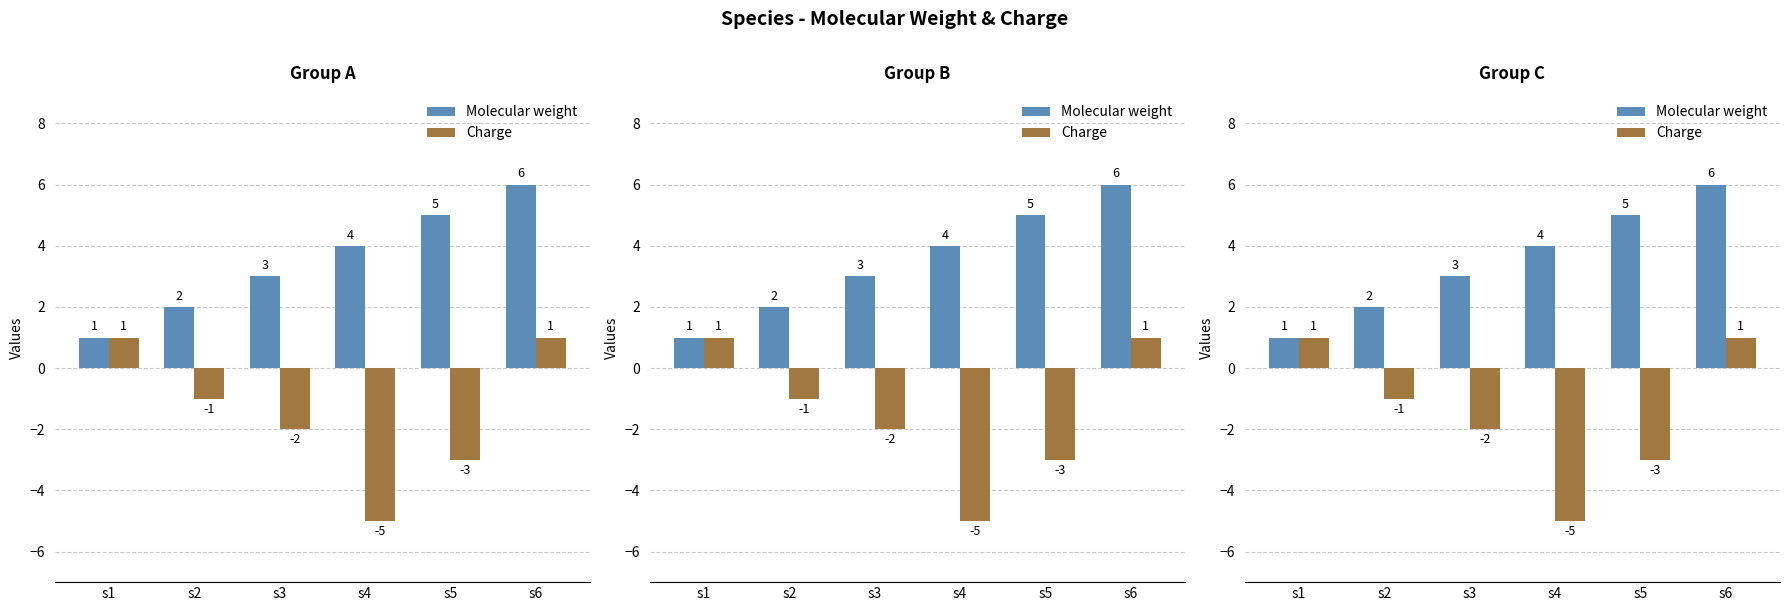

Between s3 and s2, which is larger?

s3